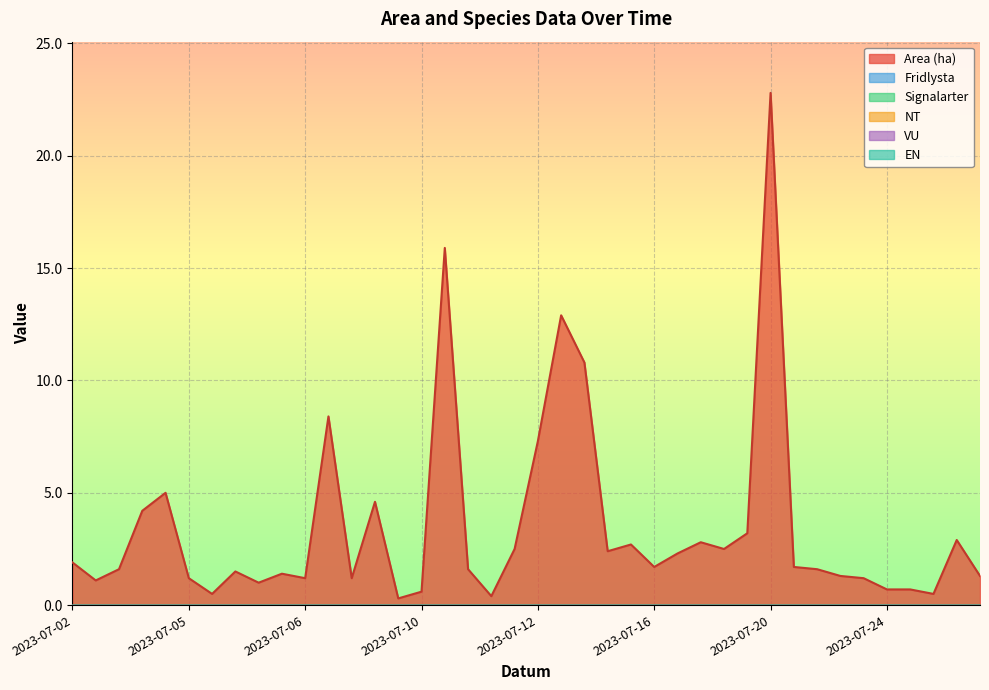

At which label is Fridlysta closest to 0?

2023-07-02